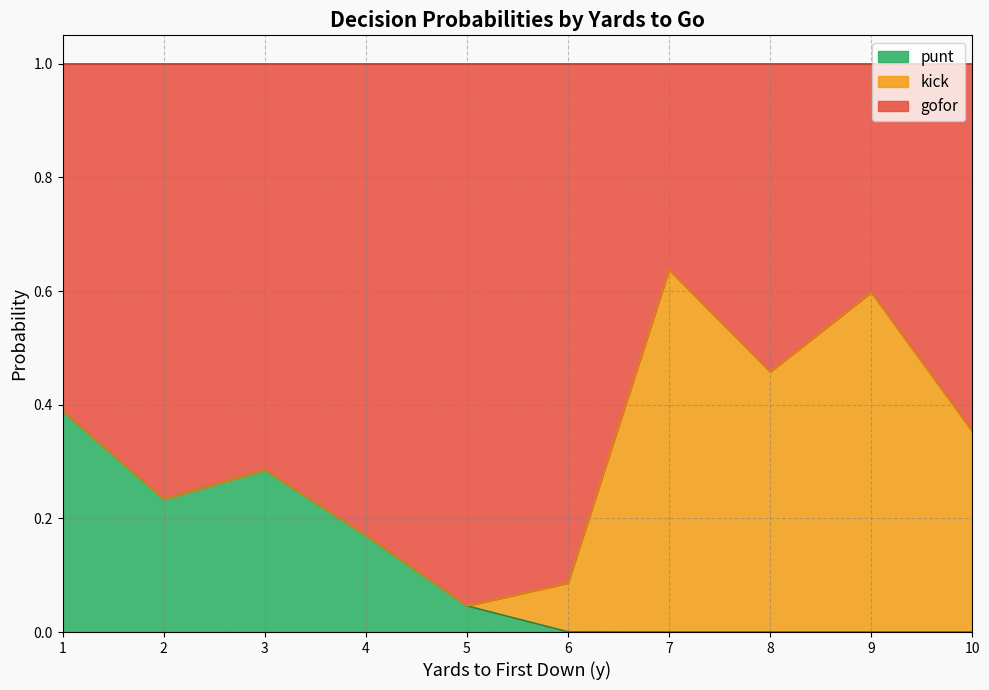

The value of punt at 9 is -0.2. True or false?

False